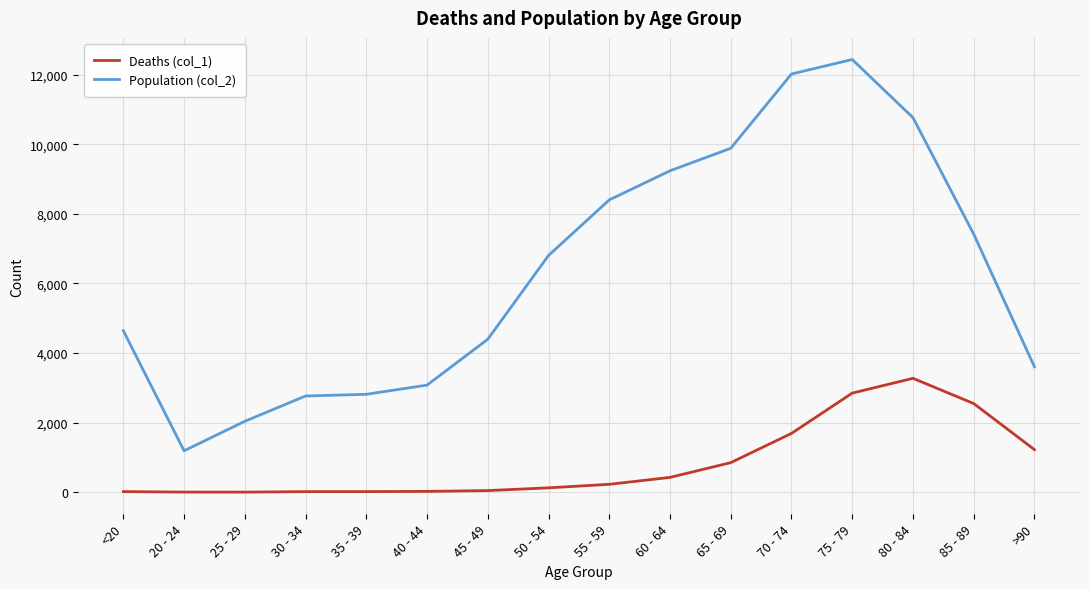

True or false: Population (col_2) and Deaths (col_1) intersect in this chart.

False